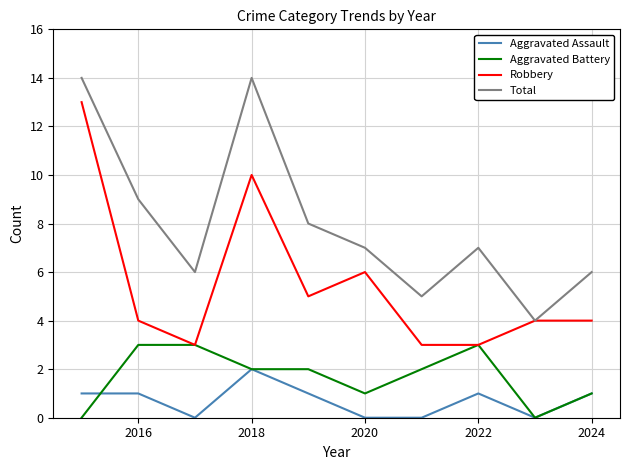

True or false: Robbery and Aggravated Assault intersect in this chart.

False